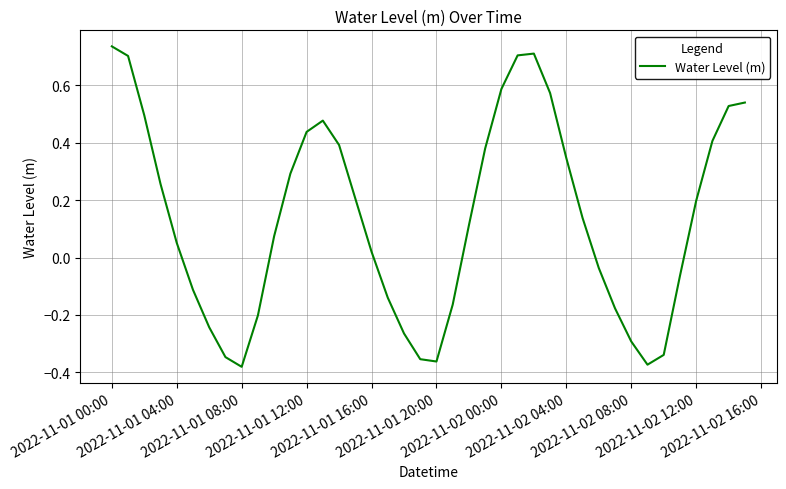

What is the difference between the maximum and minimum values?

1.1